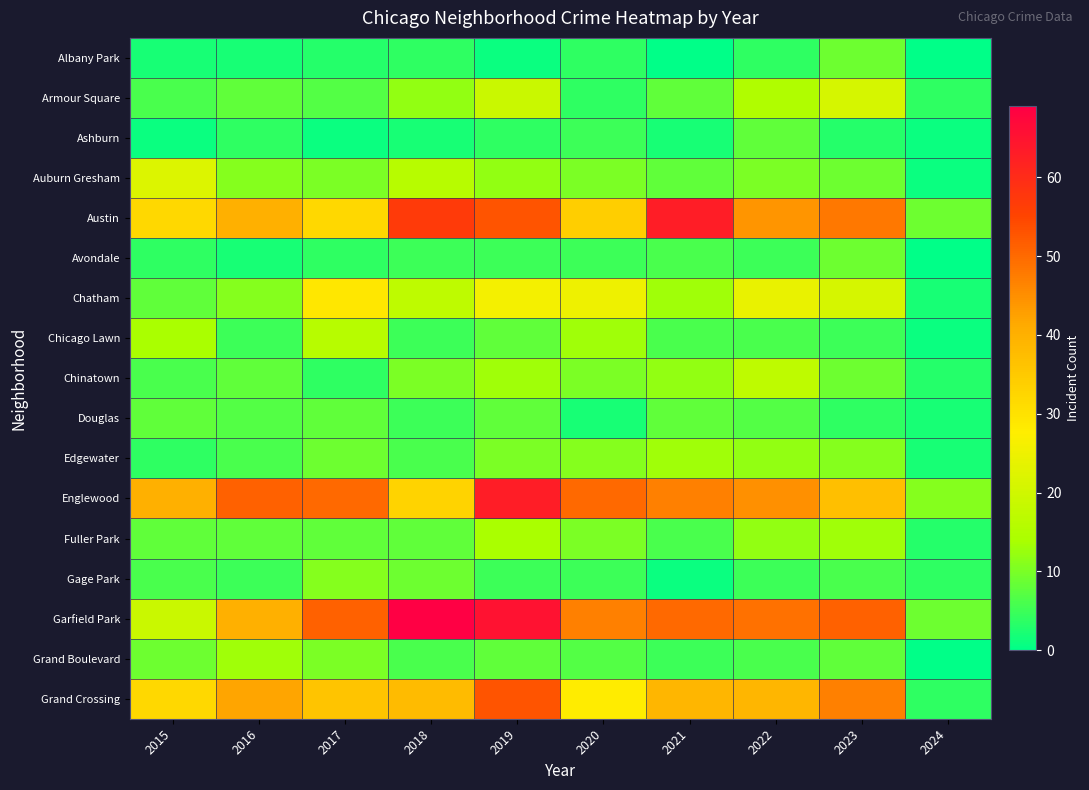

What is the difference between the highest and lowest values at 2023?

48